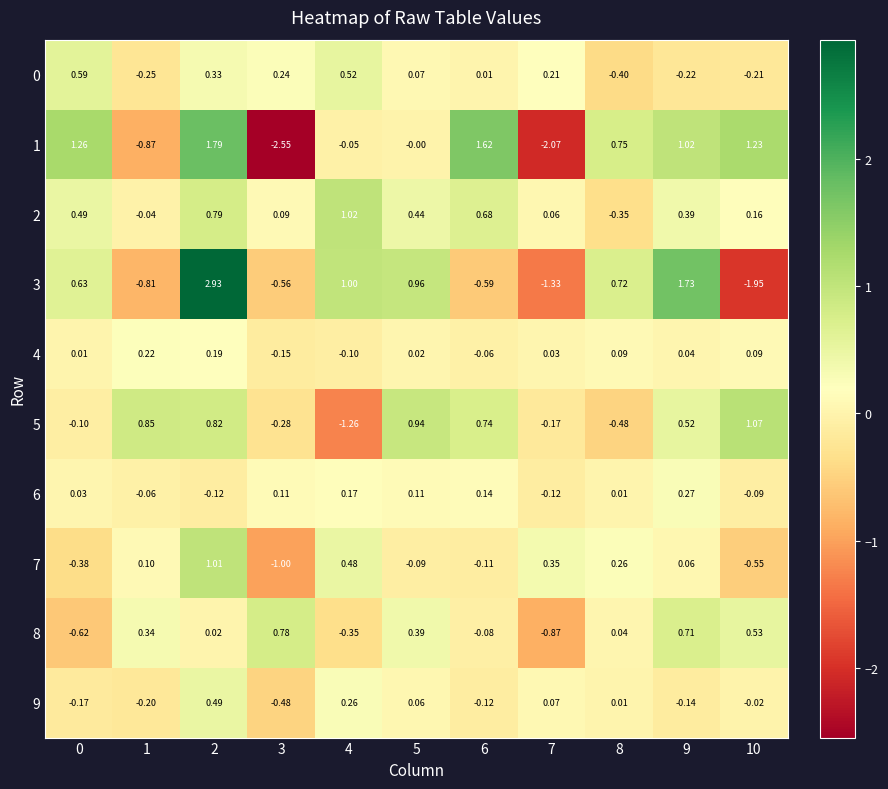

Is the value of 9 at 1 greater than the value of 0 at 0?

No